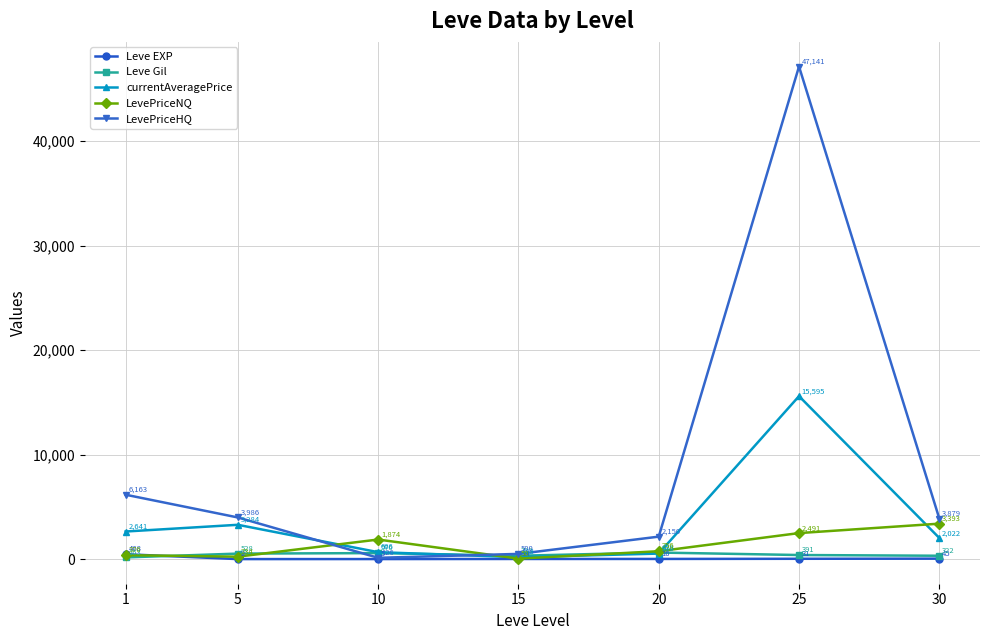

Is the value of currentAveragePrice at 30 greater than the value of Leve Gil at 5?

Yes